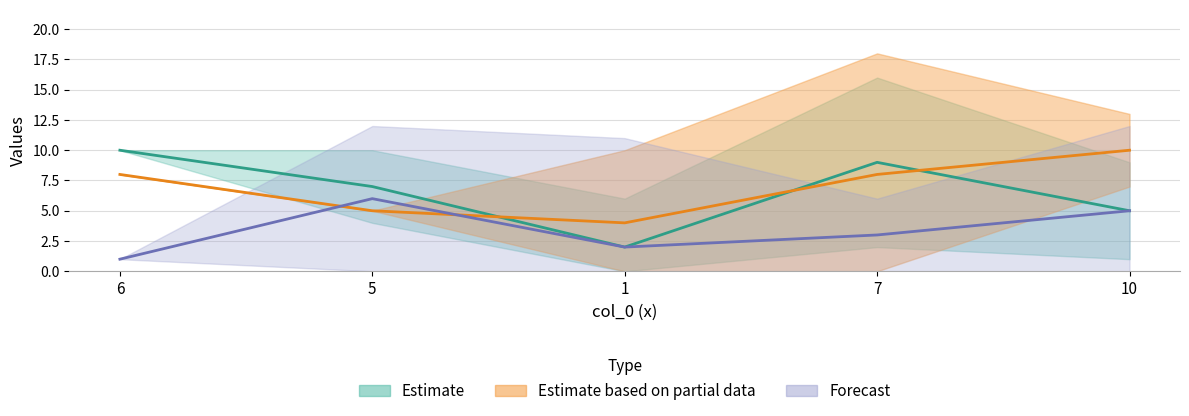

What is the difference between the col_1 values at 1 and 10?

3